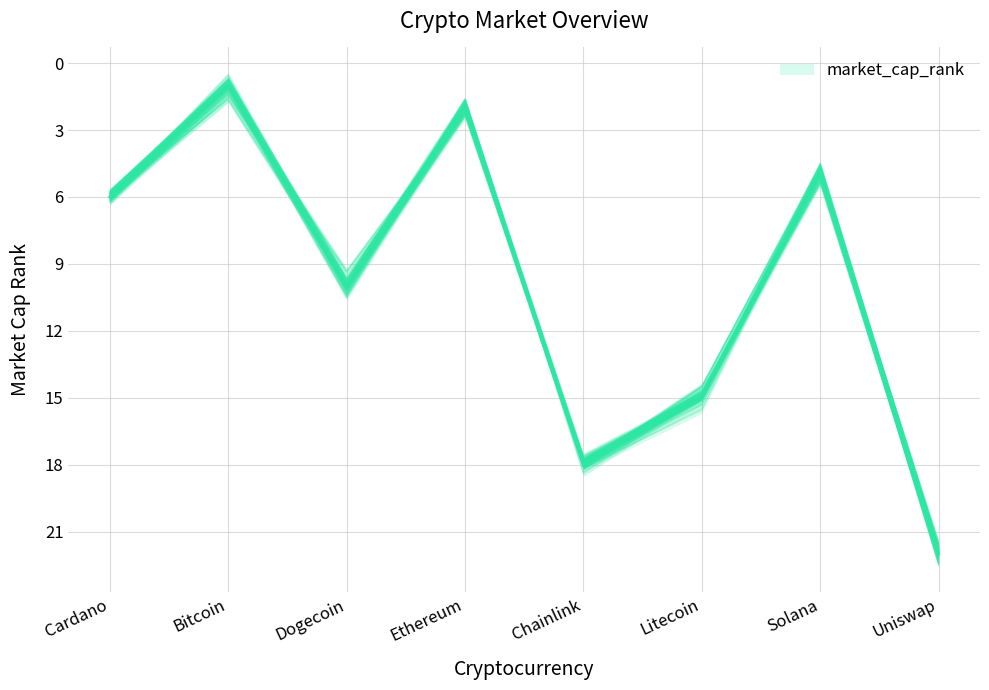

Which category has the highest value across all series?

Uniswap